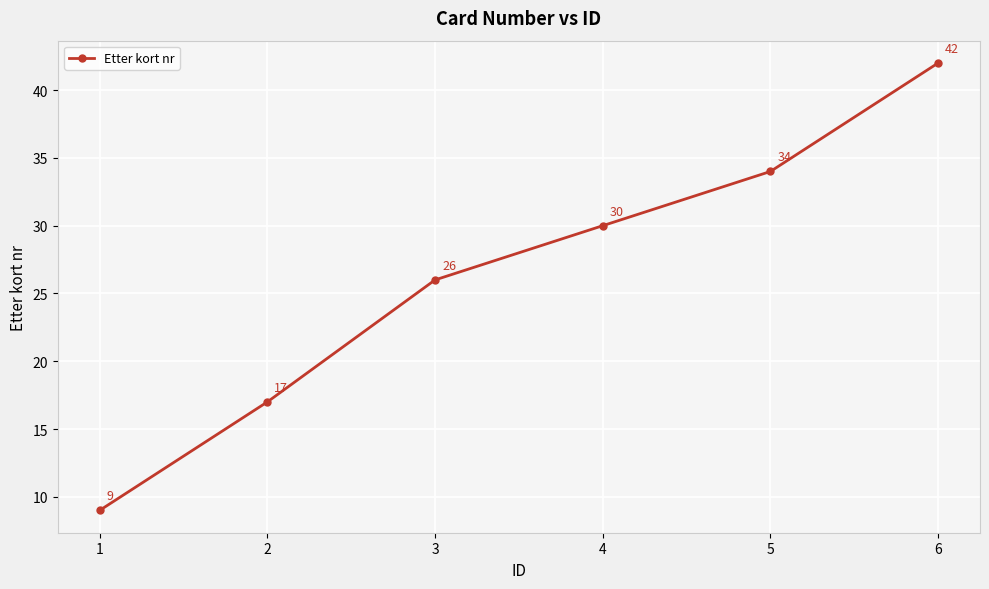

Which has a higher value, 2 or 3?

3